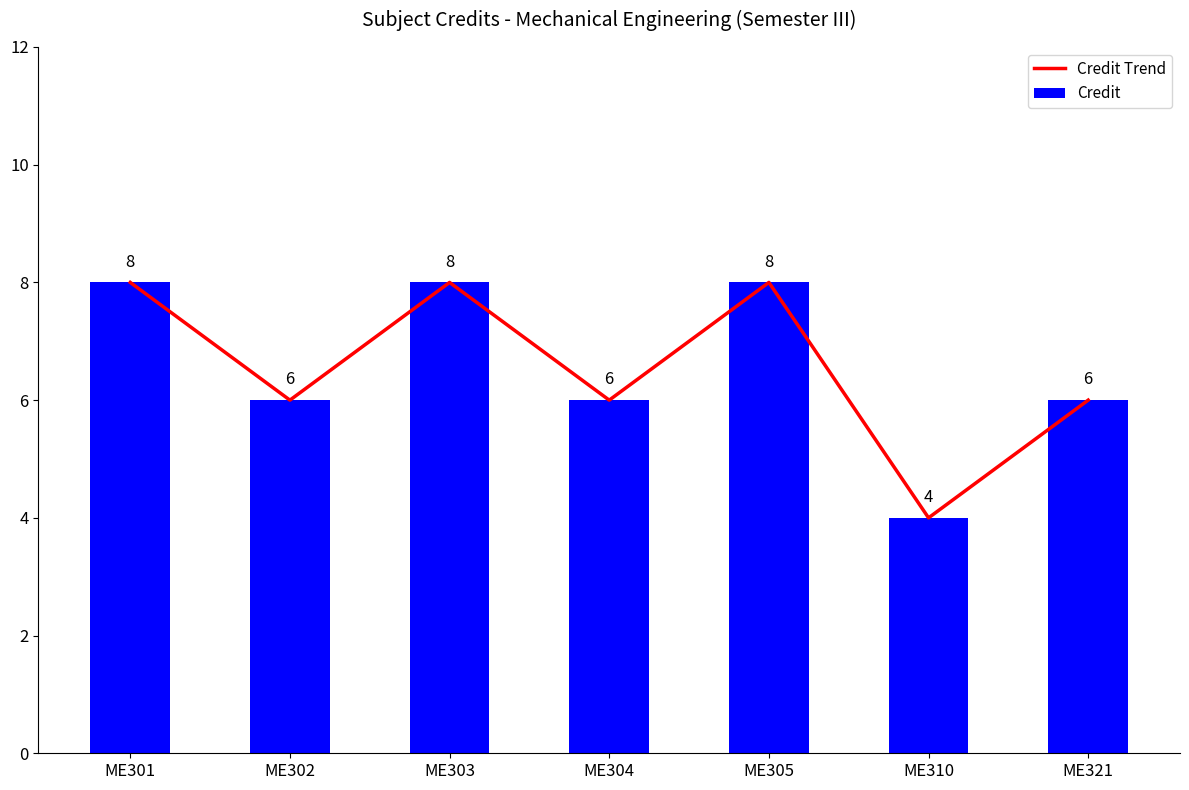

How many categories are shown in the chart?

7